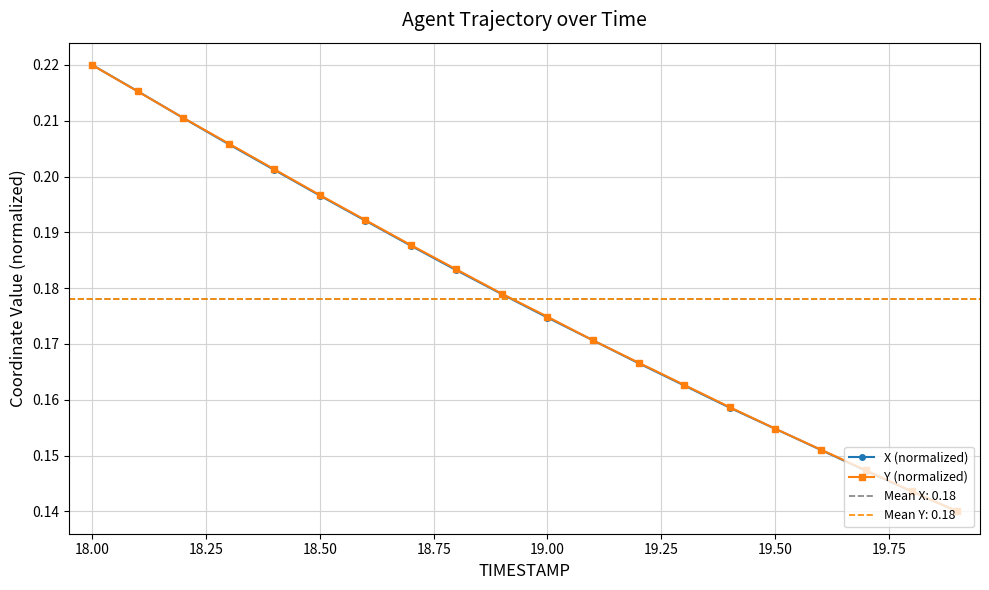

True or false: X (normalized) has more than 0 points higher than both neighbors.

False